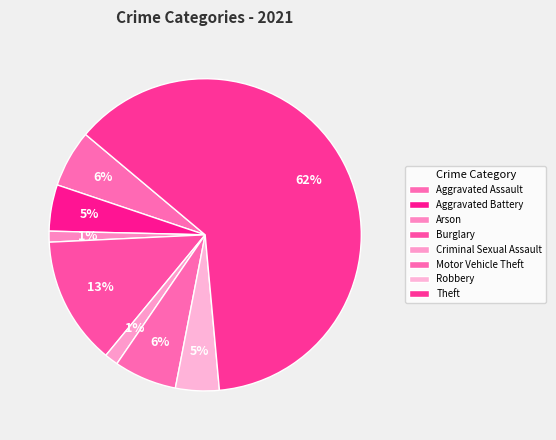

Approximately how many times larger is the value at Aggravated Battery compared to Theft?

0.1